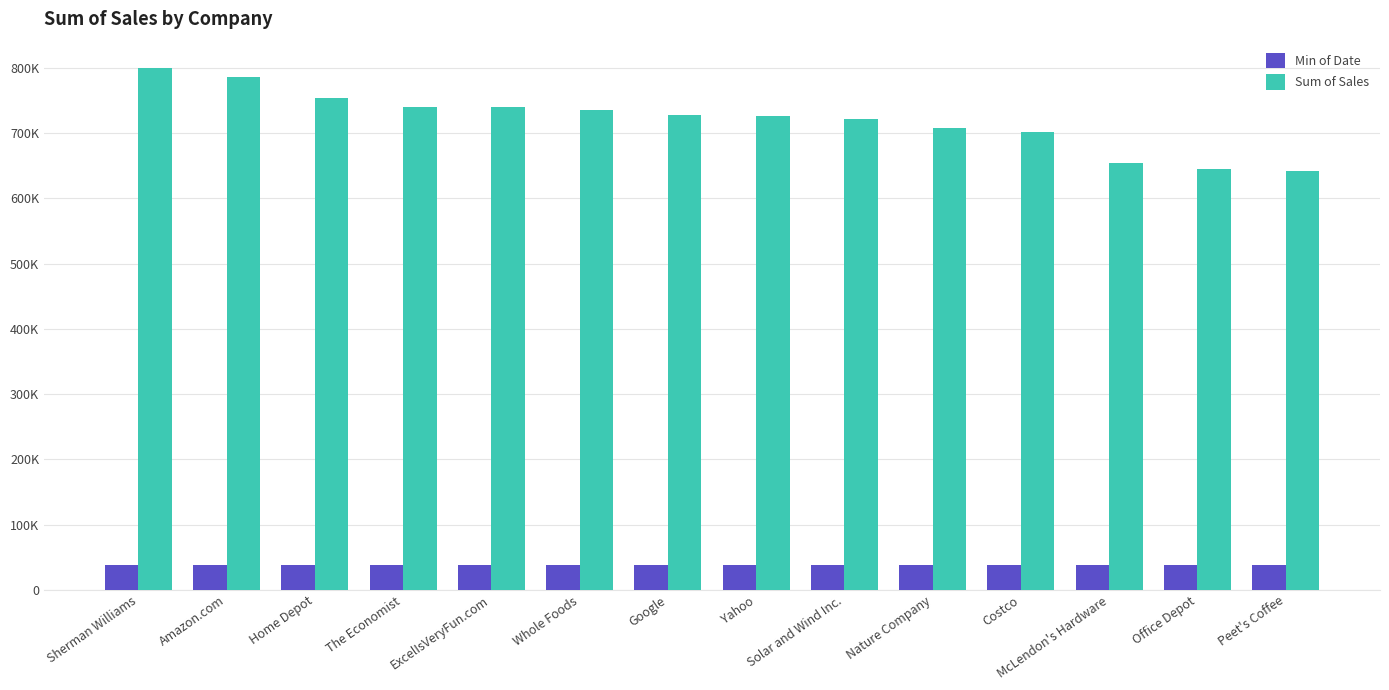

What is the total value across all series at Costco?

739595.9